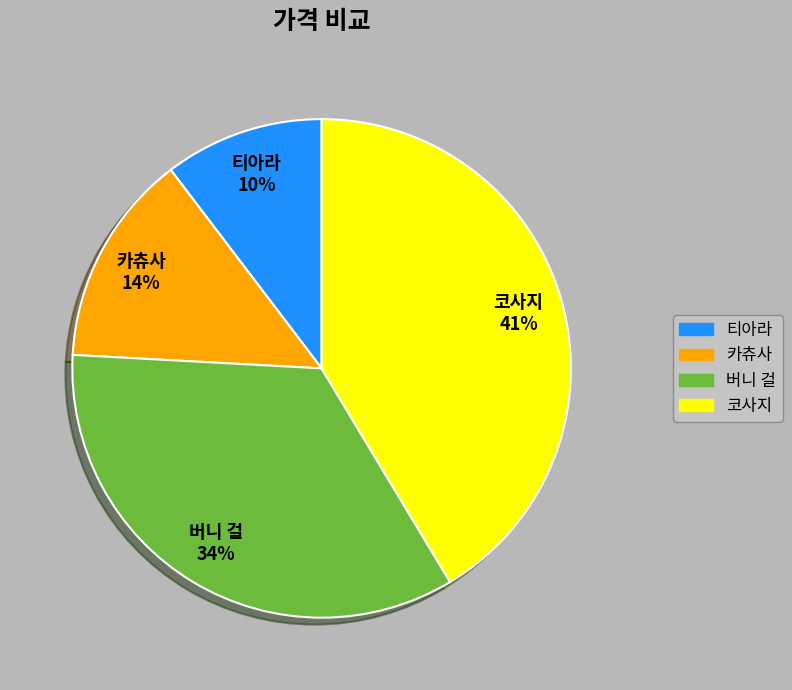

The 코사지 slice represents 41% of the pie. True or false?

True